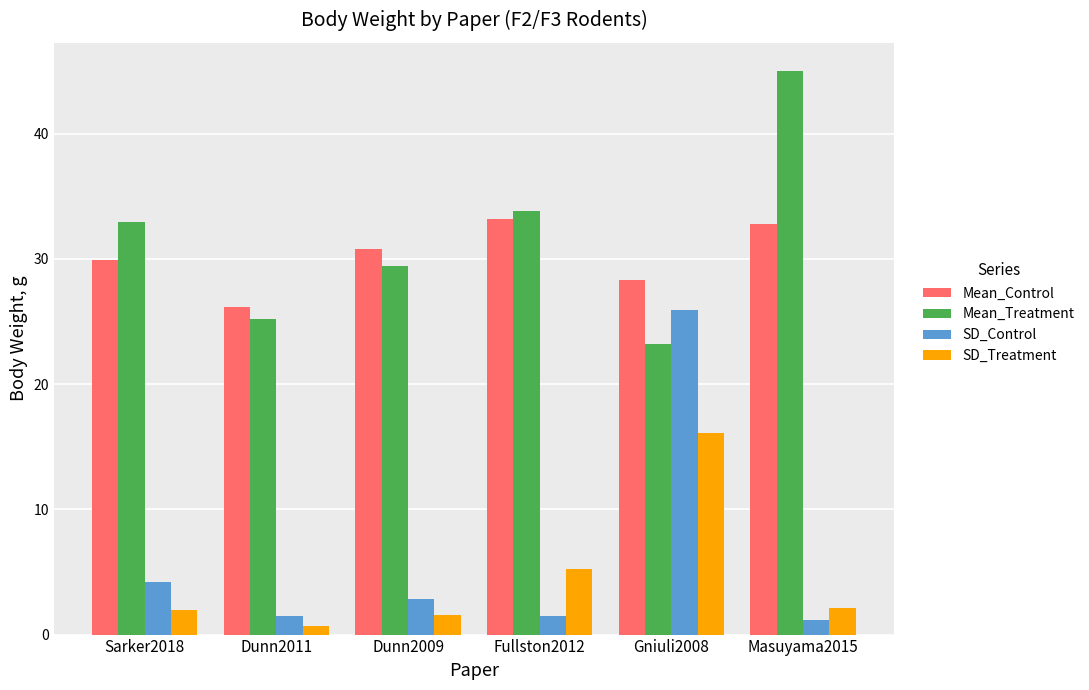

Does the chart contain stacked bars?

No